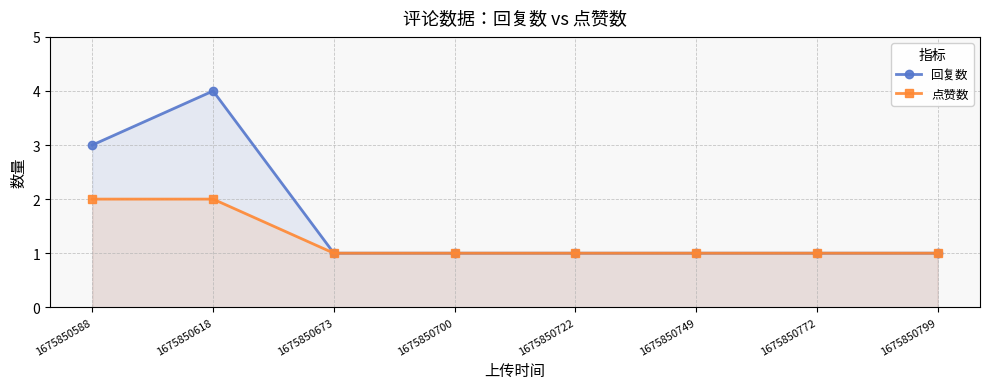

The value of 点赞数 at 1675850722 is 1. True or false?

True